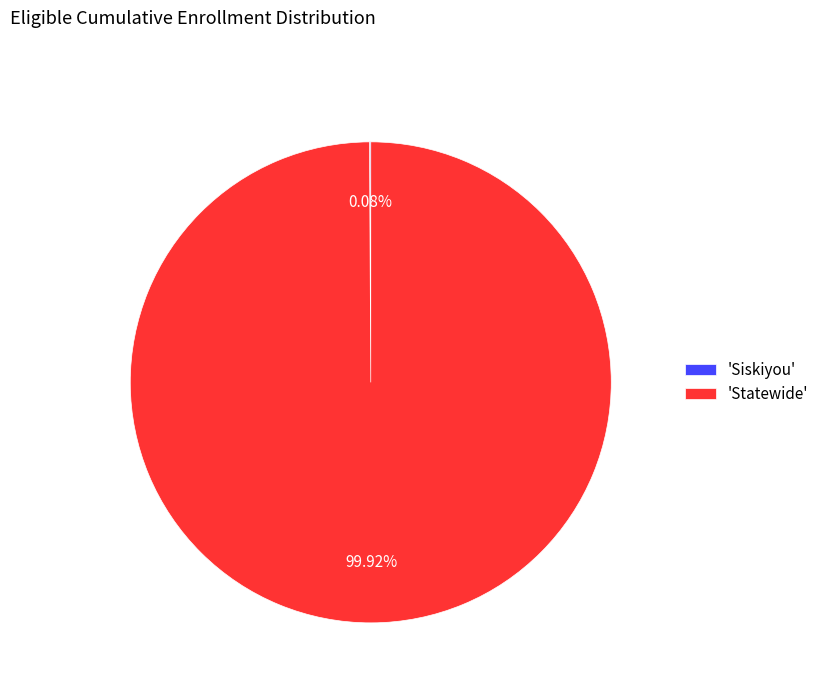

Is 'Statewide' the majority of the pie?

Yes